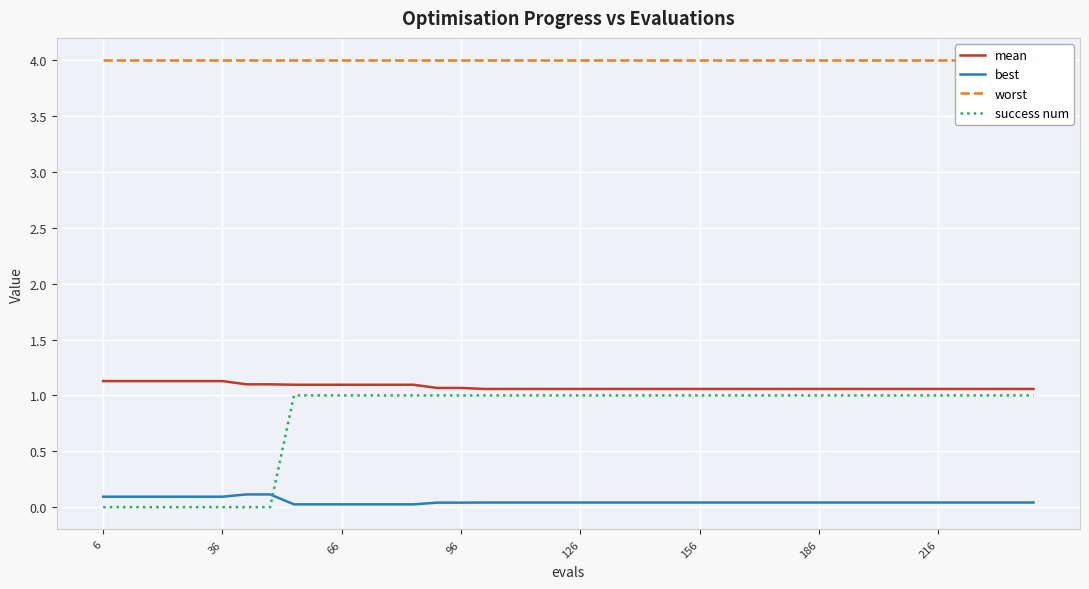

True or false: worst and mean intersect in this chart.

False